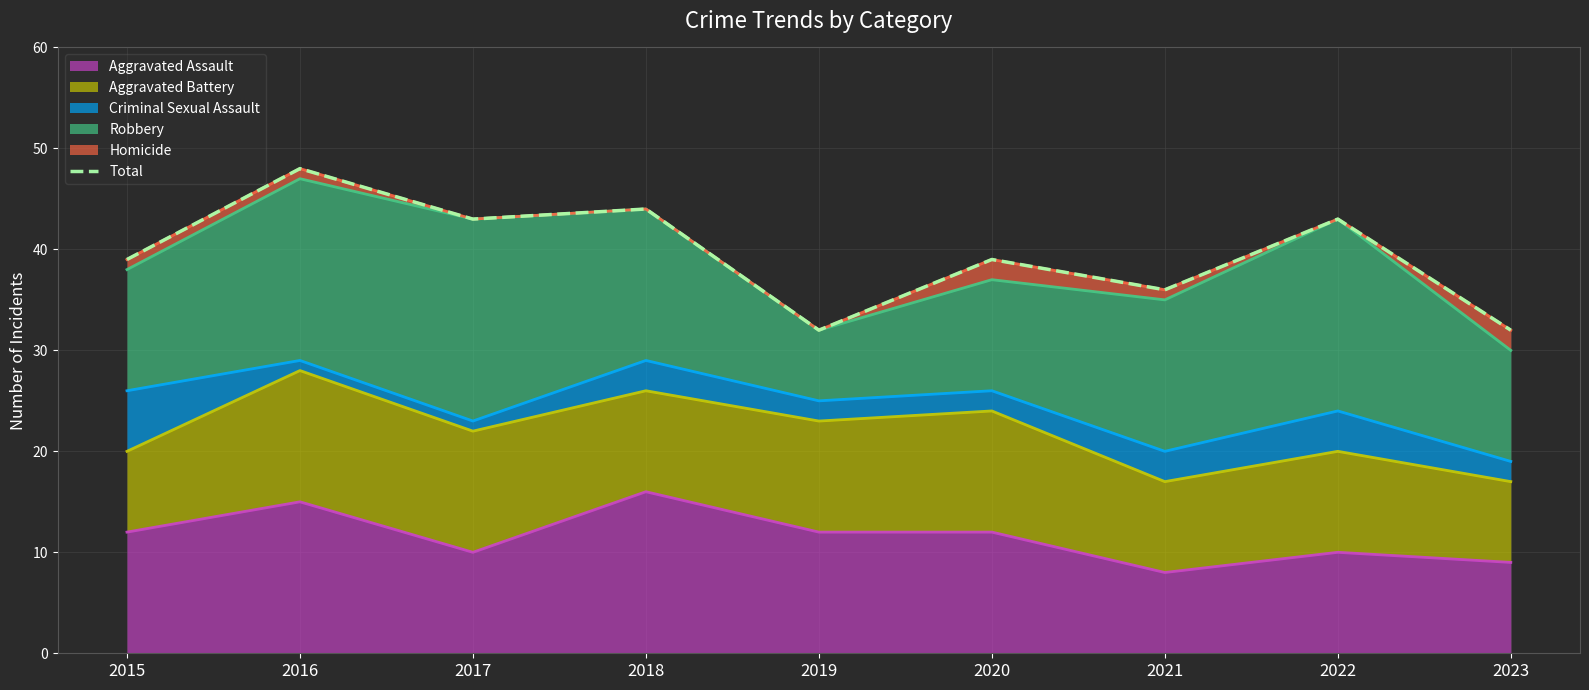

Rank the categories by value from highest to lowest.

2016, 2018, 2017, 2022, 2015, 2020, 2021, 2019, 2023